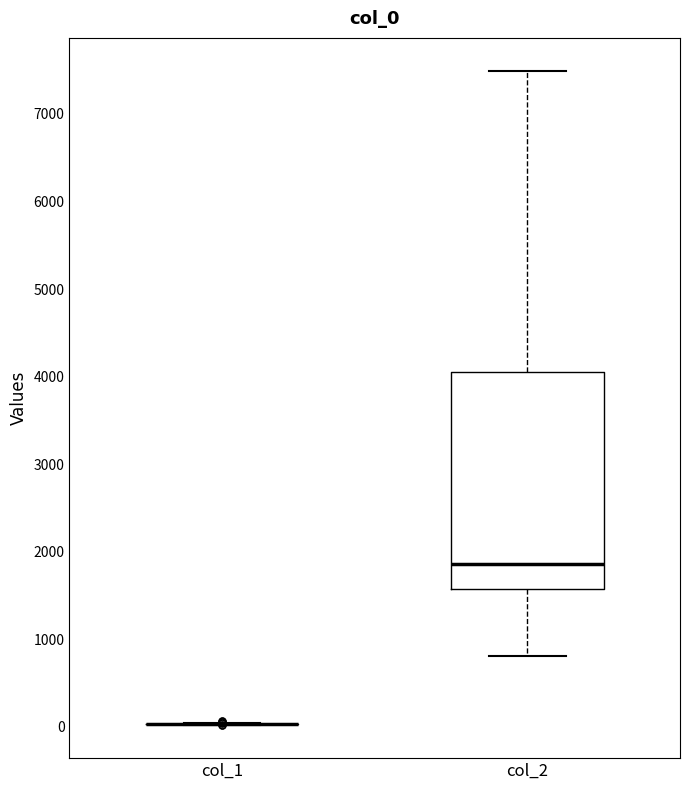

Reading left to right, read every box against the y-axis: the position of its median line, the range the box covers, and the ends of its whiskers. The values are not printed on the chart, so give them approximately, as read against the axis.

col_1: box collapsed to a line at 0, whiskers 0 to 0
col_2: median 1900, box 1600 to 4100, whiskers 800 to 7500